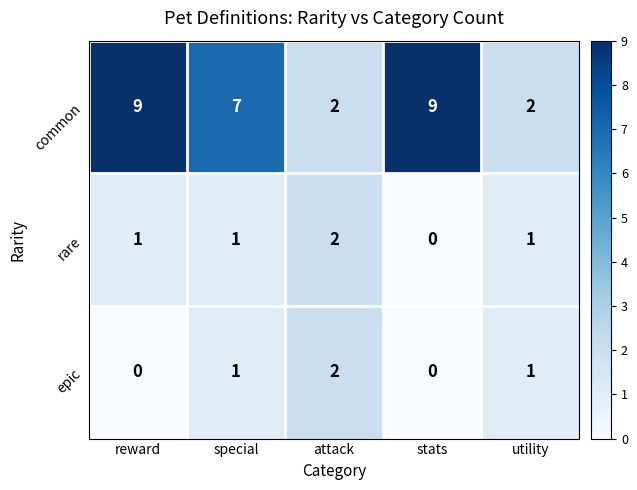

Reading left to right, what are all the values shown in this chart?

common: reward=9	special=7	attack=2	stats=9	utility=2
rare: reward=1	special=1	attack=2	stats=0	utility=1
epic: reward=0	special=1	attack=2	stats=0	utility=1